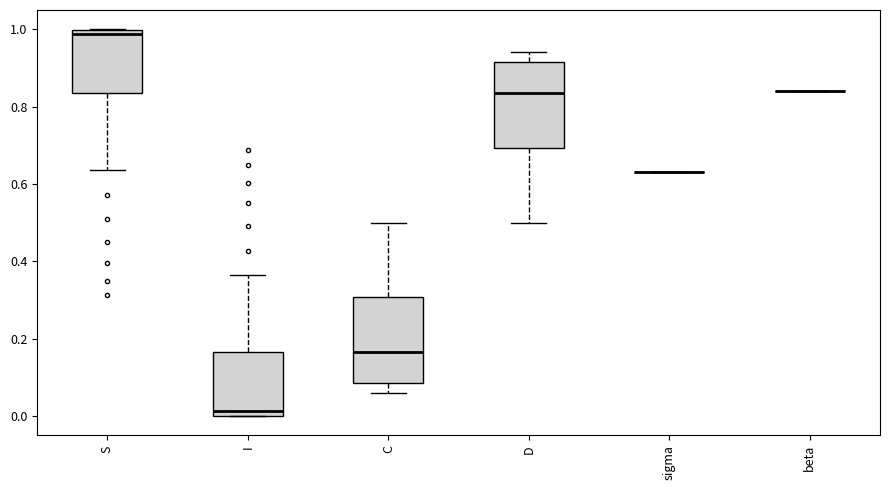

Reading left to right, read every box against the y-axis: the position of its median line, the range the box covers, and the ends of its whiskers. The values are not printed on the chart, so give them approximately, as read against the axis.

S: median 0.98, box 0.84 to 1.00, whiskers 0.64 to 1.00
I: median 0.02, box 0.00 to 0.16, whiskers 0.00 to 0.36
C: median 0.16, box 0.08 to 0.30, whiskers 0.06 to 0.50
D: median 0.84, box 0.70 to 0.92, whiskers 0.50 to 0.94
sigma: box collapsed to a line at 0.64, whiskers 0.64 to 0.64
beta: box collapsed to a line at 0.84, whiskers 0.84 to 0.84